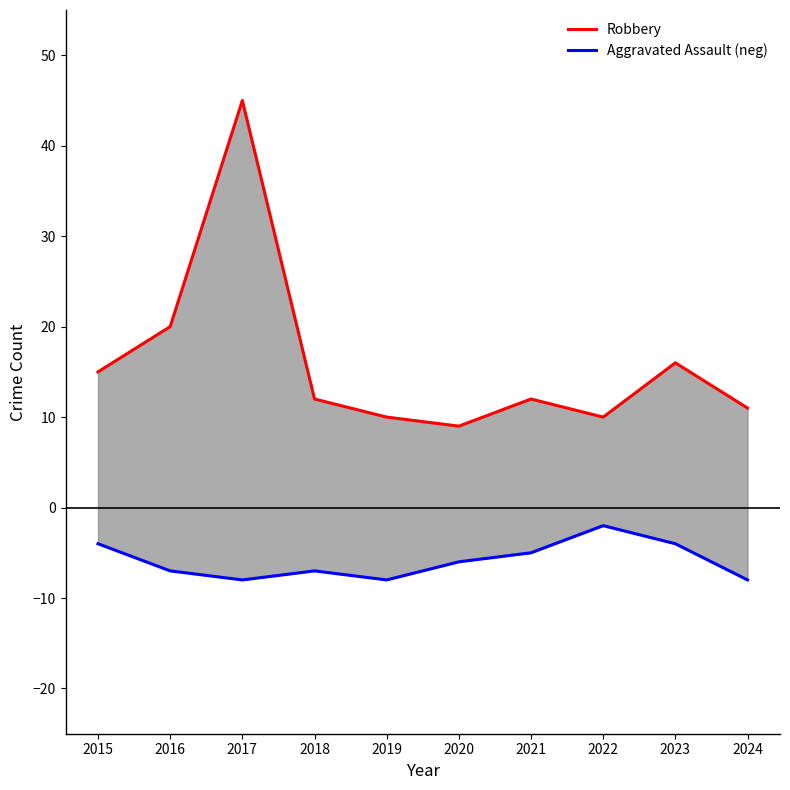

Is it true that Robbery equals 20 at 2016?

True